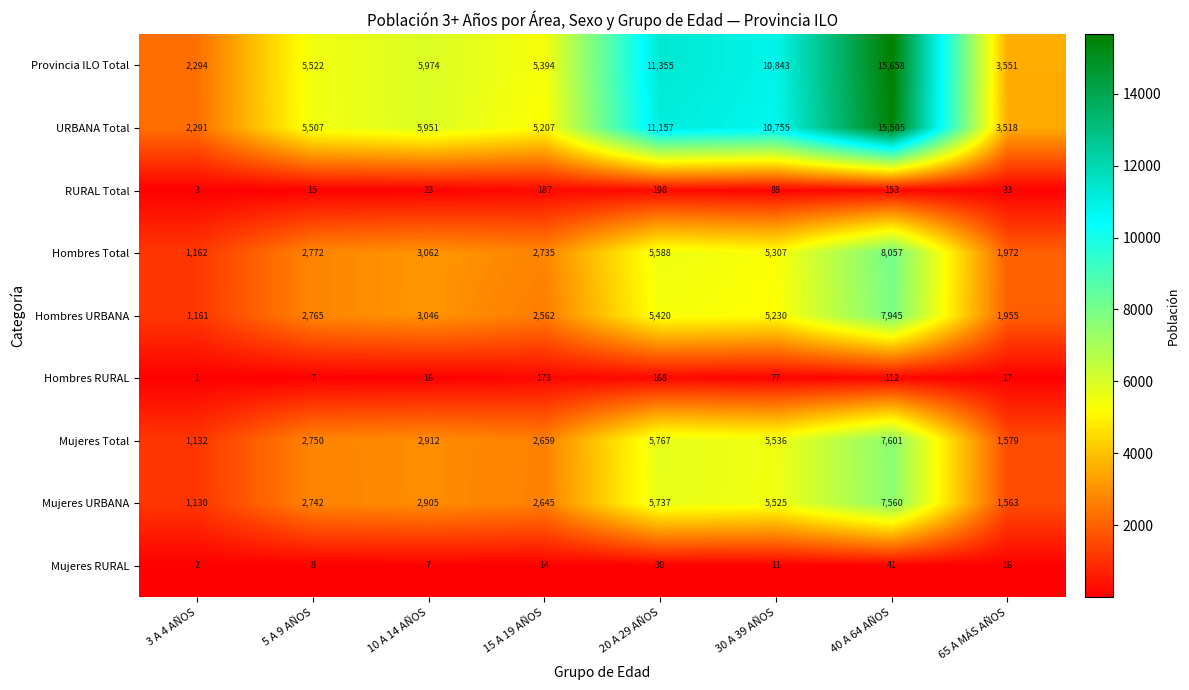

At which label is Hombres URBANA closest to 4553?

30 A 39 AÑOS